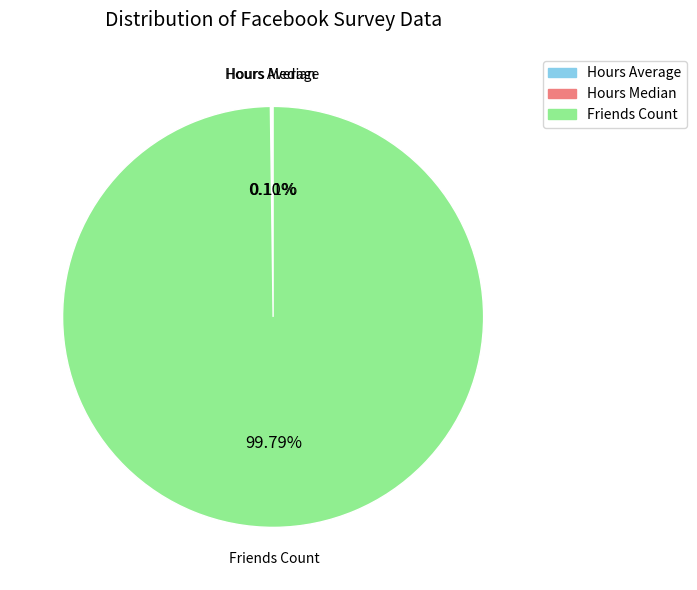

To the nearest percent, what is the average slice percentage?

33%